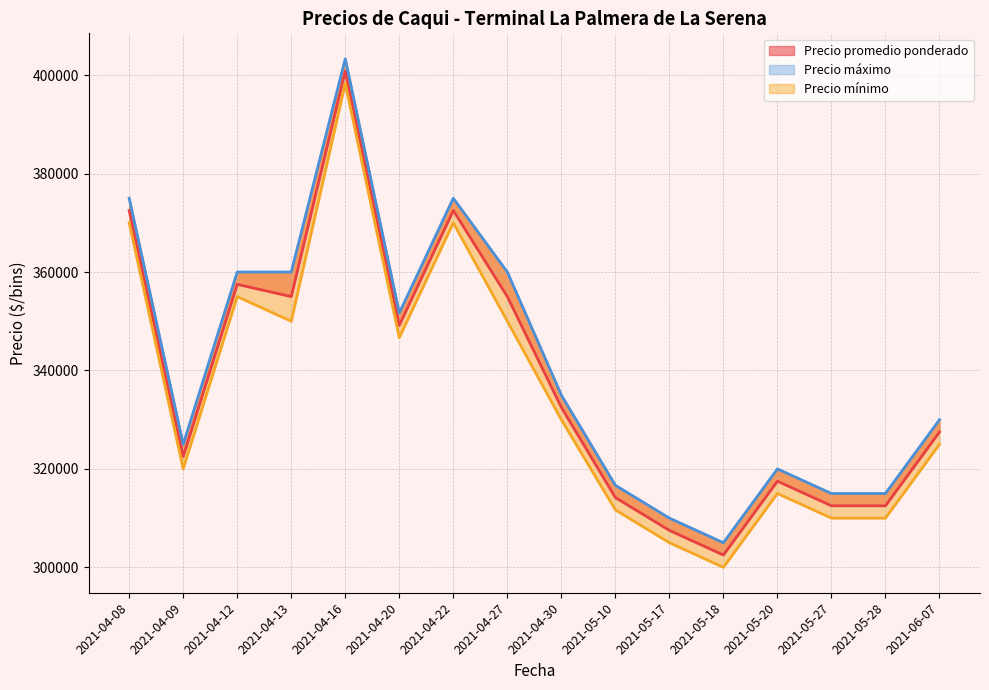

Rank the series by their average value, from highest to lowest.

Precio máximo, Precio promedio ponderado, Precio mínimo